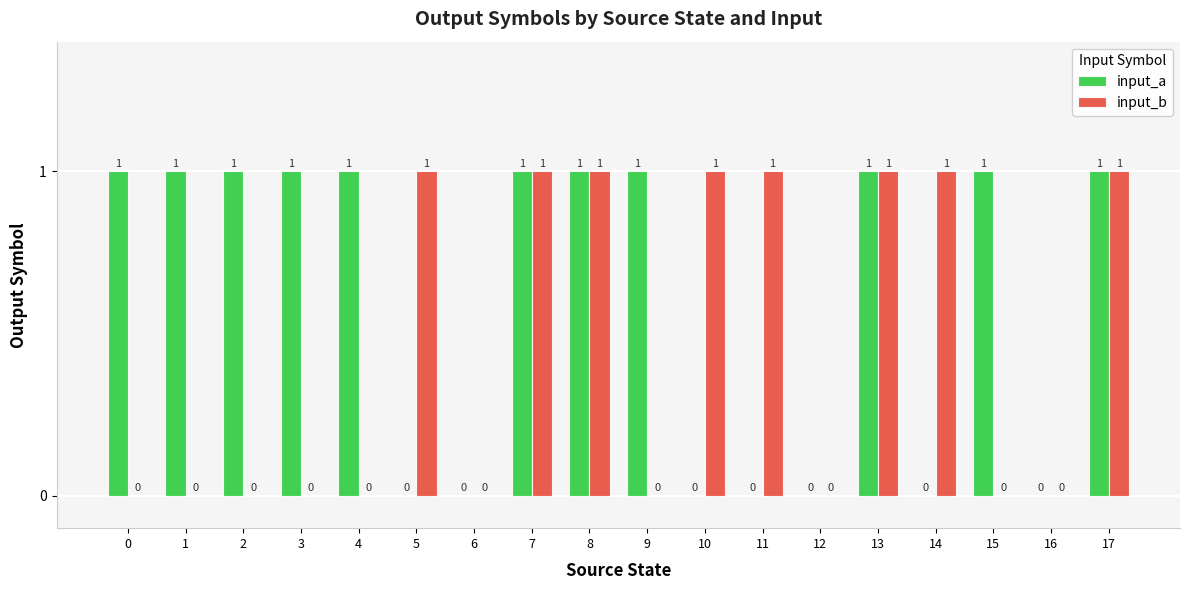

Is the value of input_a at 4 greater than the value of input_b at 6?

Yes